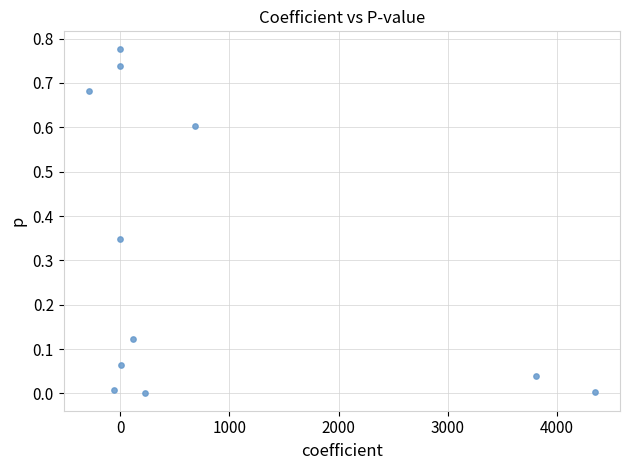

What is the range of X values (max minus min)?

4631.1